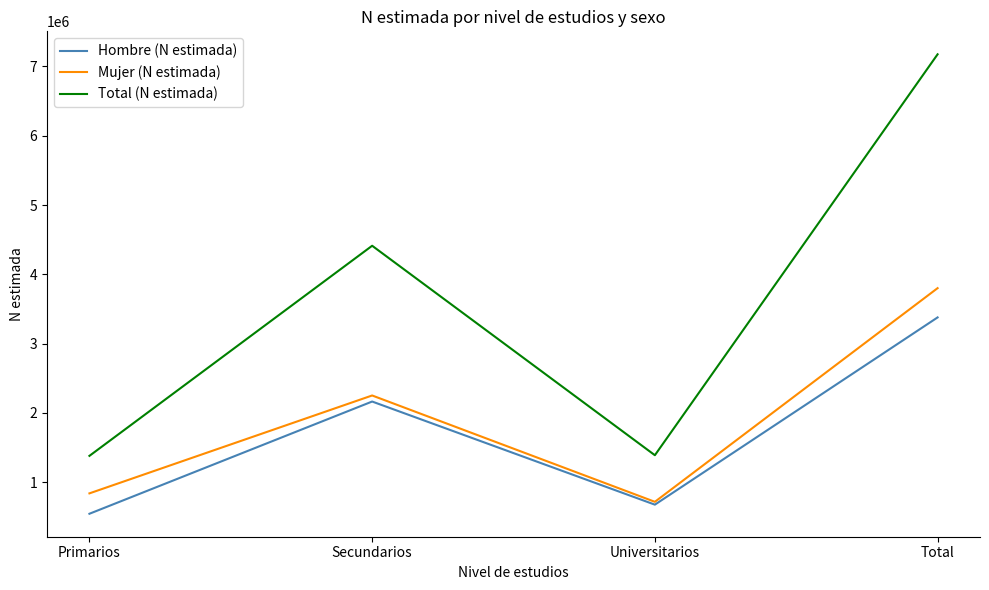

The value of Total (N estimada) at Total is 7176055. True or false?

True